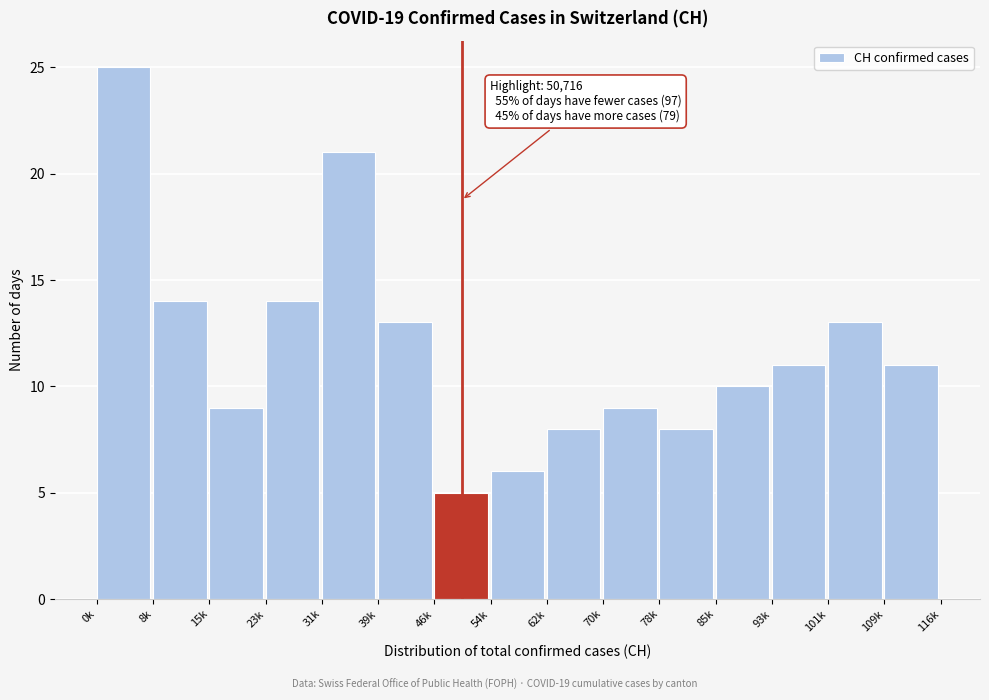

Reading right to left, transcribe all the data shown in this chart.

11	13	11	10	8	9	8	6	5	13	21	14	9	14	25